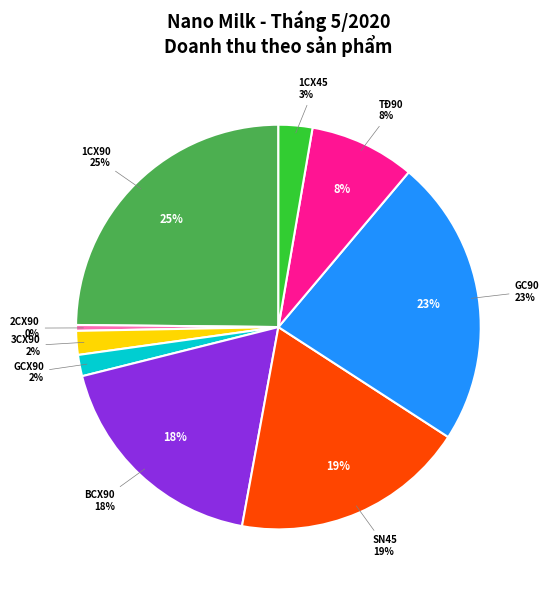

To the nearest percent, what is the combined percentage of GCX90 and TĐ90?

10%